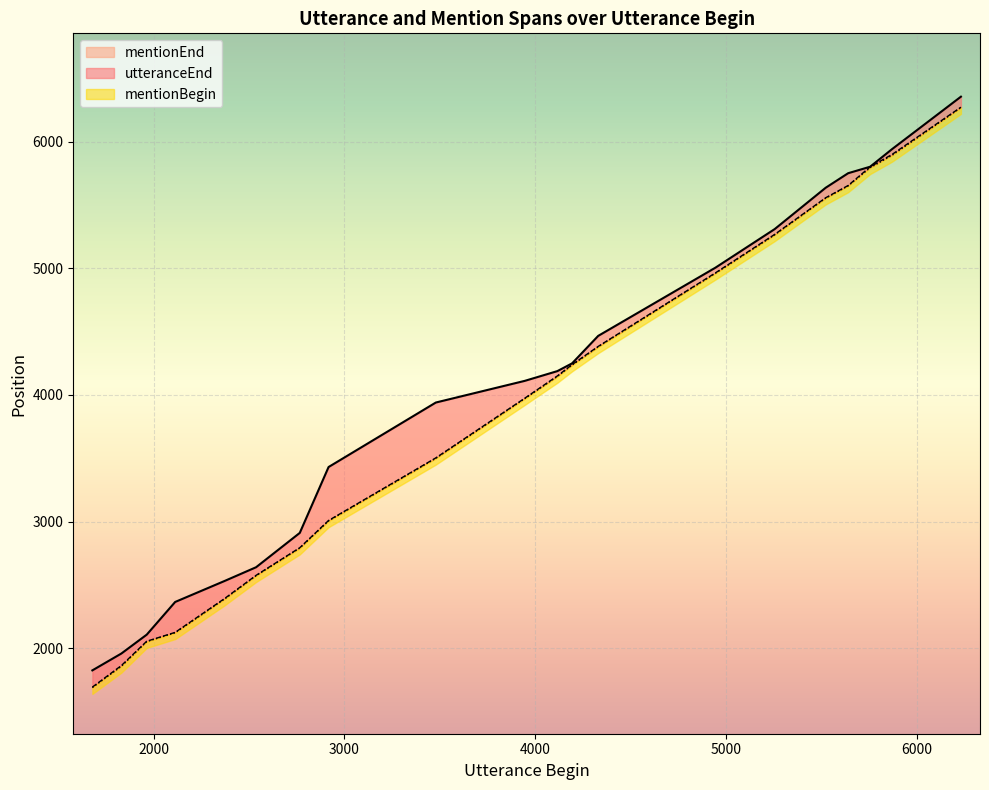

What is the difference between the second highest and minimum values in the utteranceEnd series?

4114